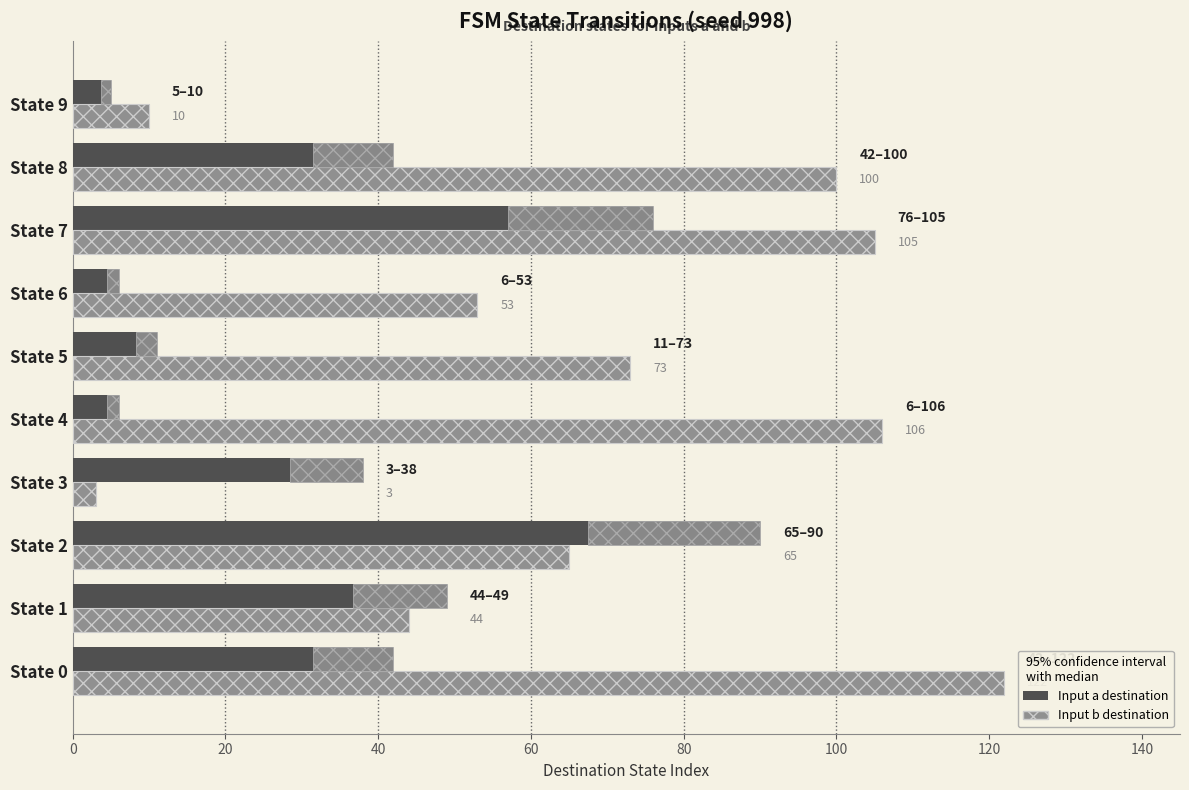

How many distinct data groups are displayed?

2